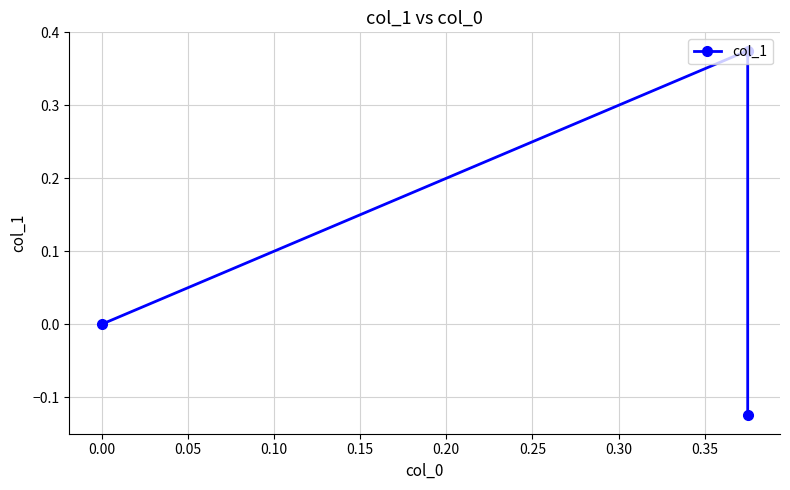

Count the values in the range 0 to 1.

2